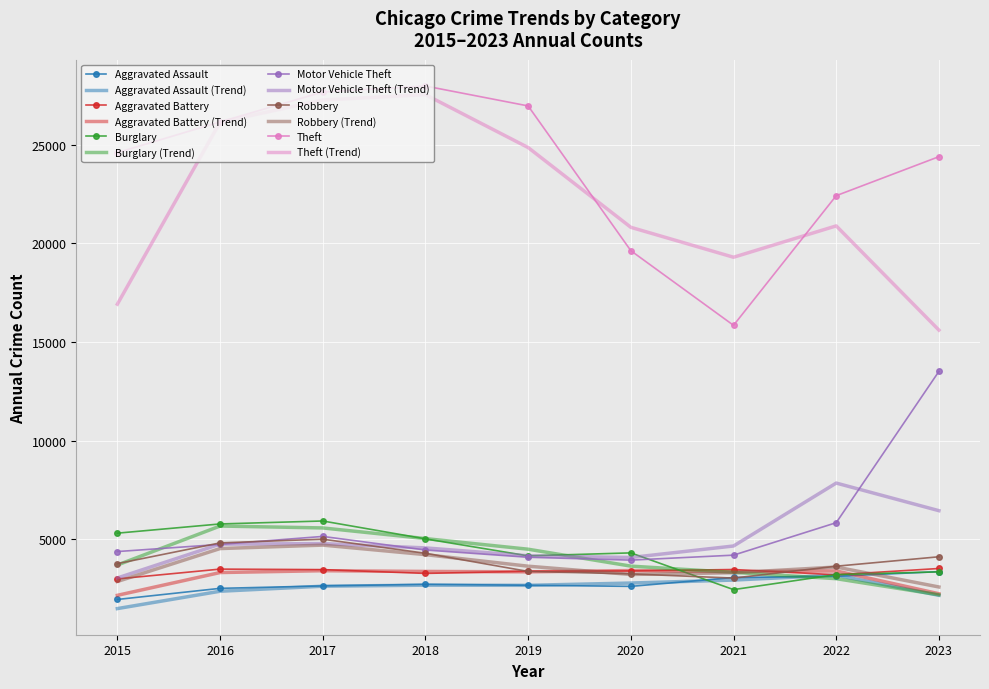

What is the spread (max minus min) of values at 2016?

23779.3